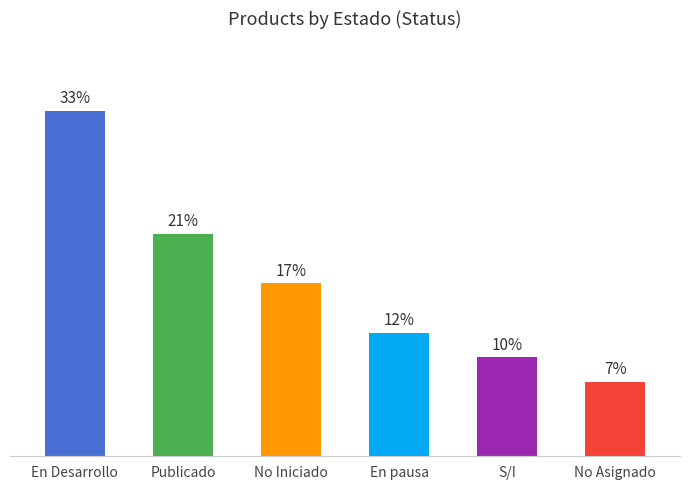

What is the label of the 5th bar from the right?

Publicado